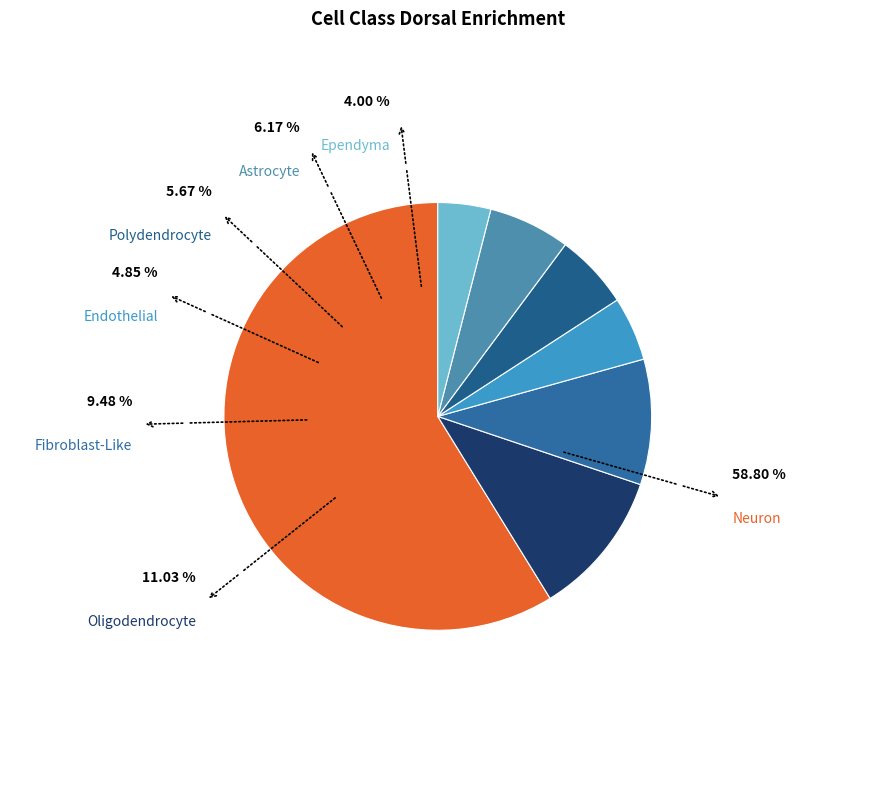

To the nearest percent, what is the combined percentage of Ependyma and Endothelial?

9%